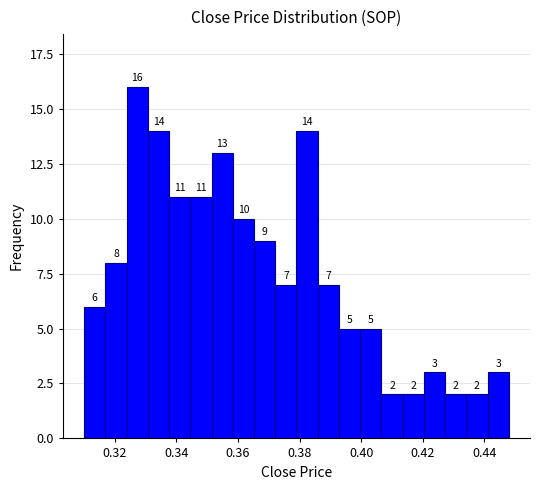

Around what value on the x-axis is the tallest bar? Give the approximate position of its centre, as read against the axis.

0.328